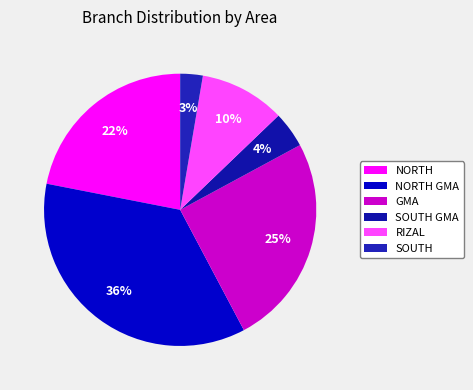

Between NORTH GMA and GMA, which is larger?

NORTH GMA